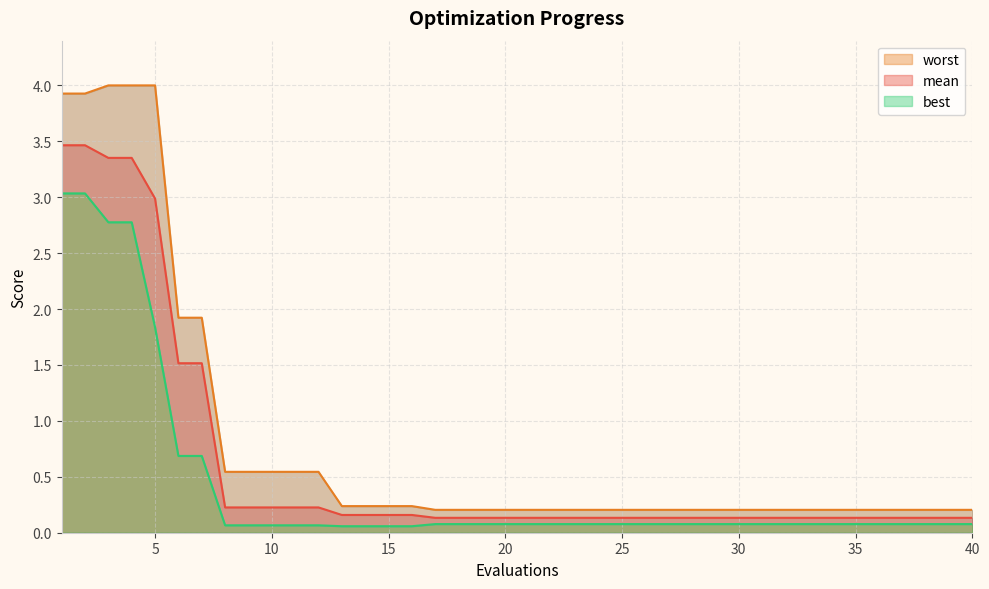

List the labels in order of best value, smallest first.

13, 14, 15, 16, 8, 9, 10, 11, 12, 17, 18, 19, 20, 21, 22, 23, 24, 25, 26, 27, 28, 29, 30, 31, 32, 33, 34, 35, 36, 37, 38, 39, 40, 6, 7, 5, 3, 4, 1, 2